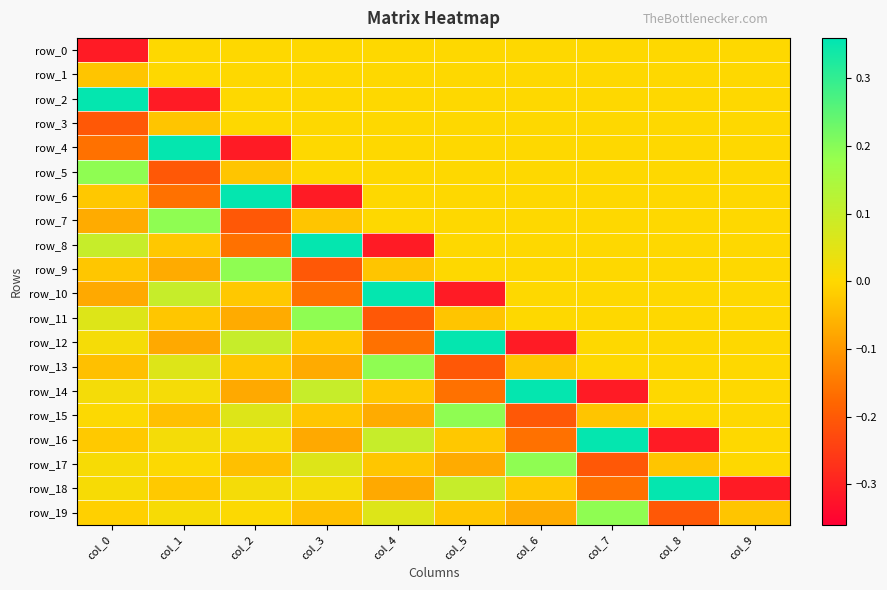

Which label corresponds to the largest value in the chart?

col_0